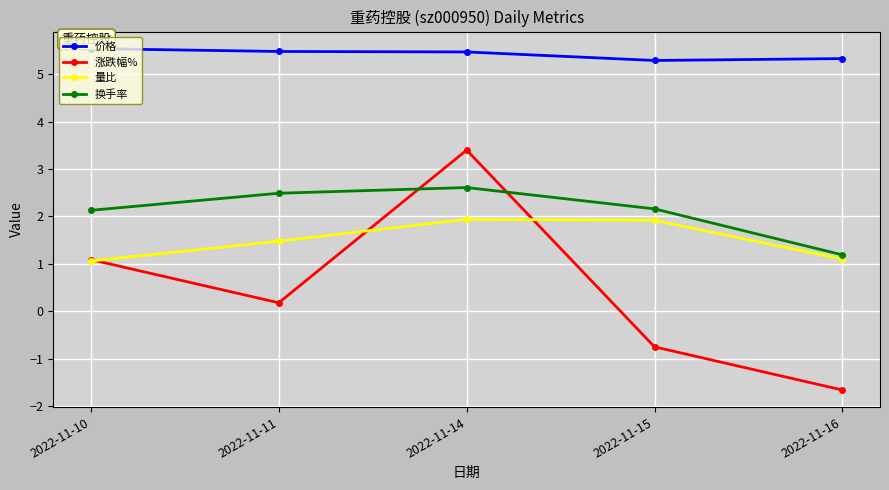

True or false: 量比 has a value of 1.5 at 2022-11-11.

True